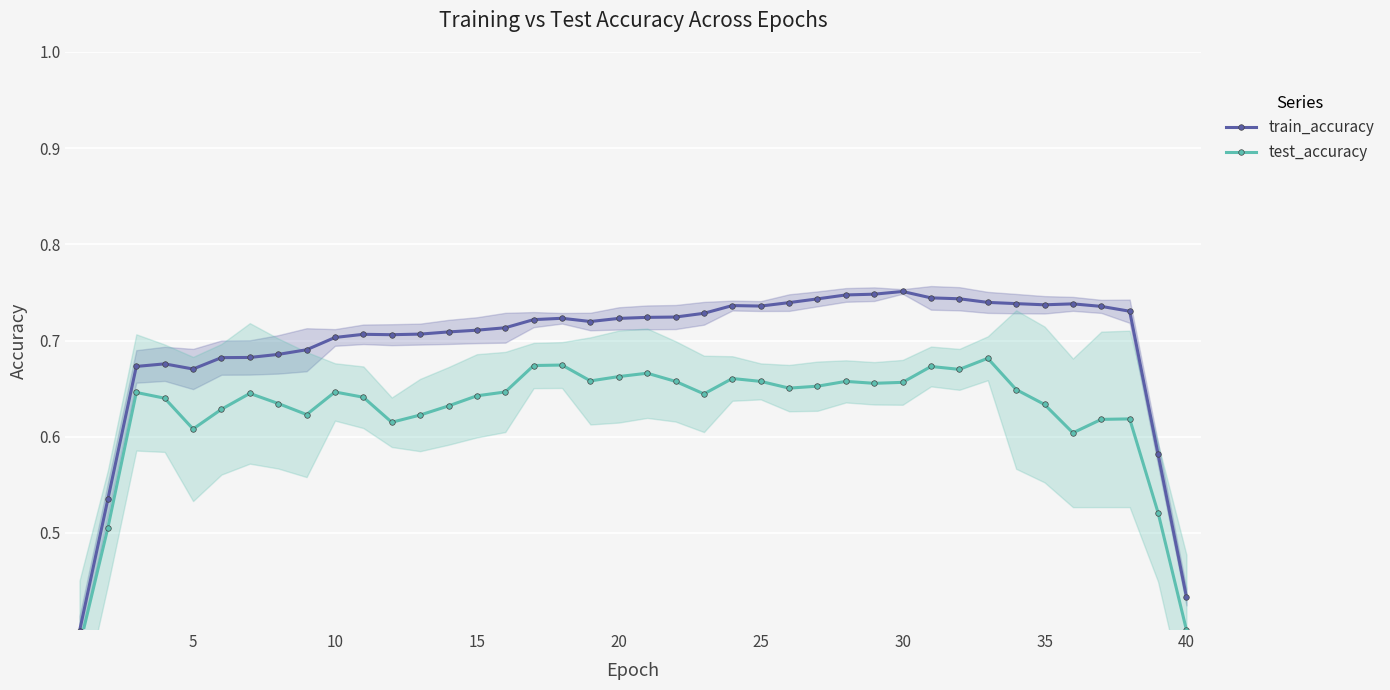

How many lines are shown in the chart?

2